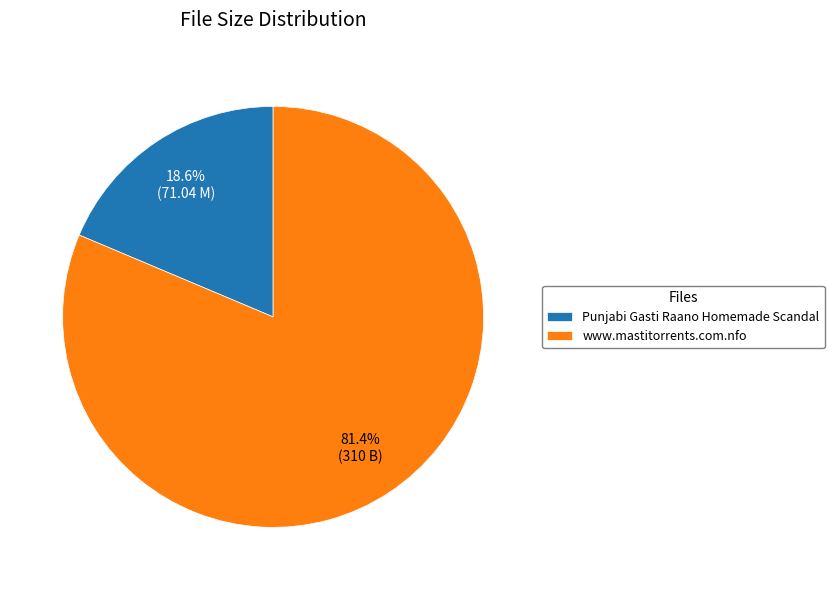

How many segments does this pie chart have?

2